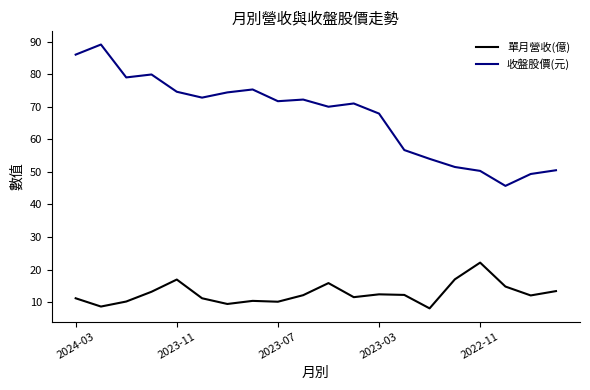

What is the greatest value displayed?

89.1